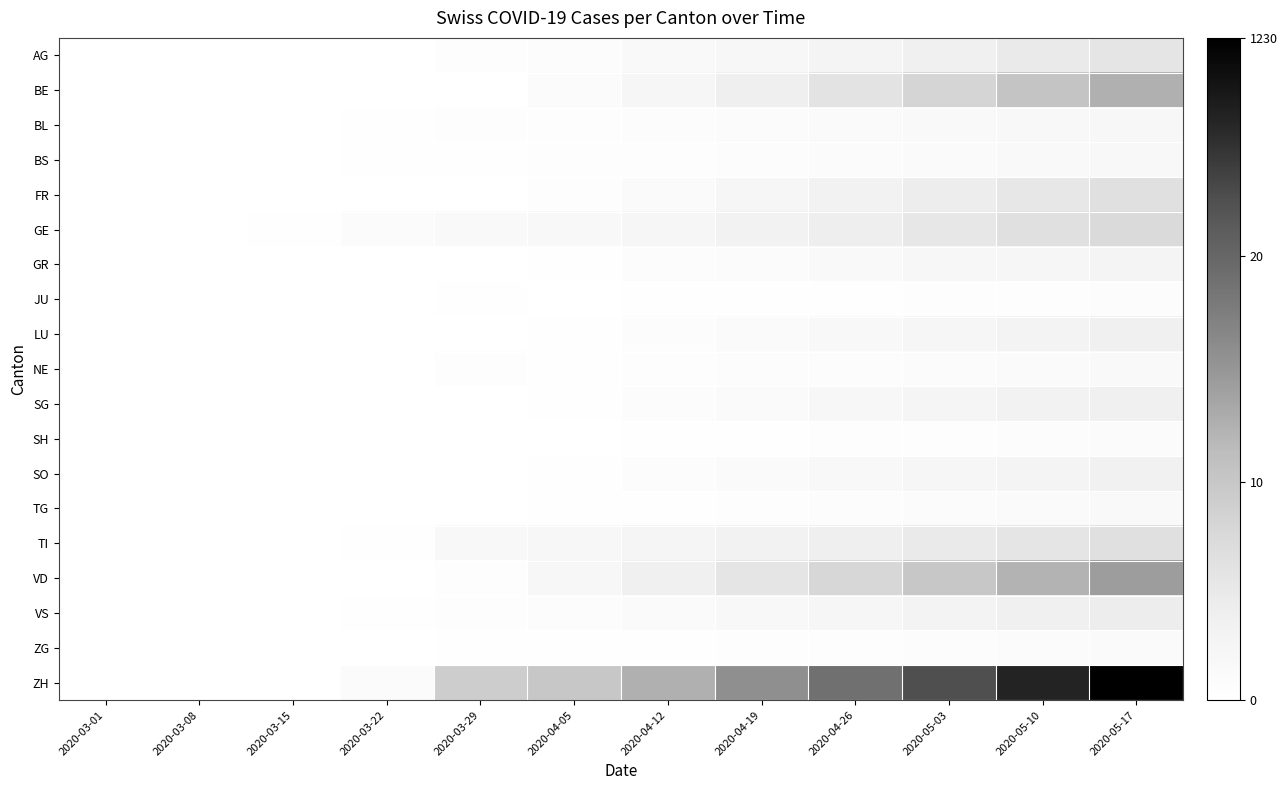

How many data points does each series have?

12